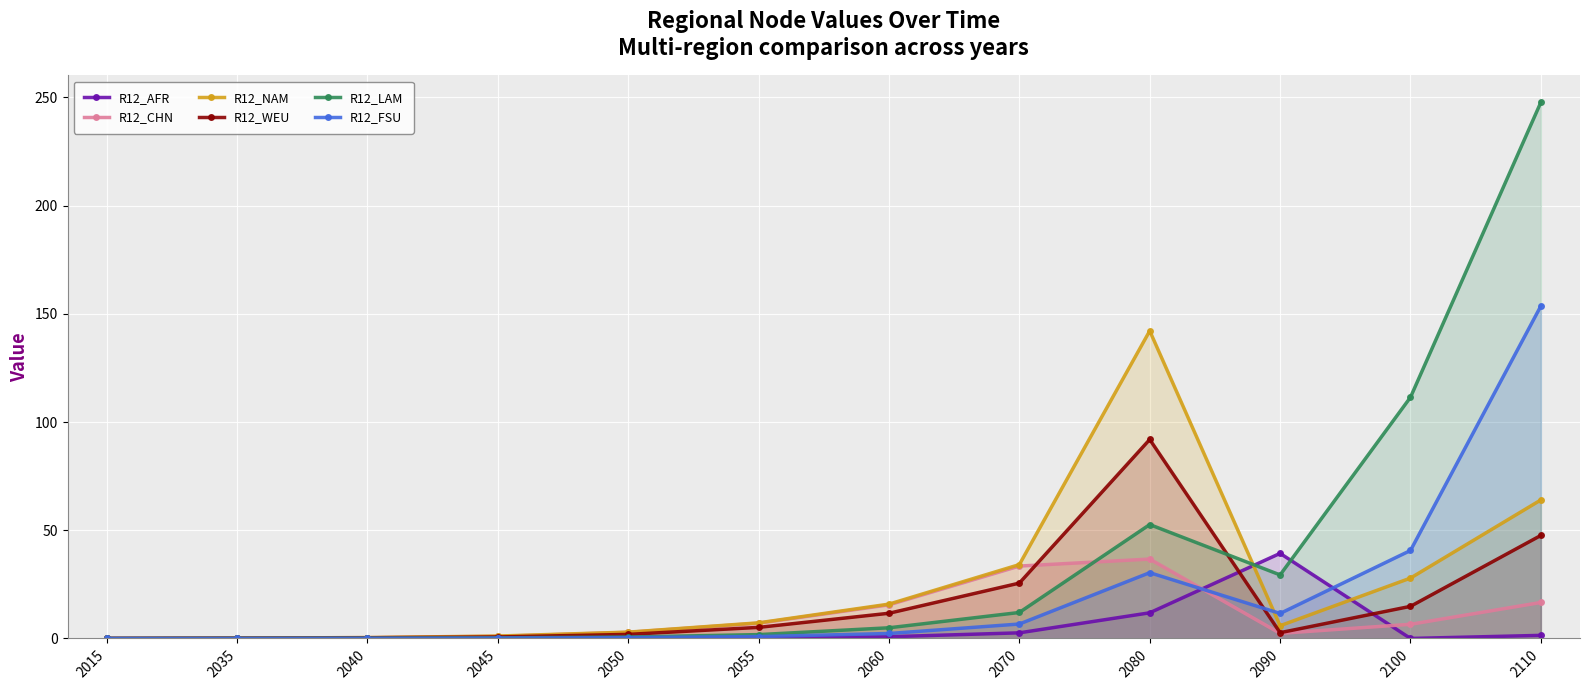

What are all the series names shown in the legend?

R12_AFR, R12_CHN, R12_NAM, R12_WEU, R12_LAM, R12_FSU